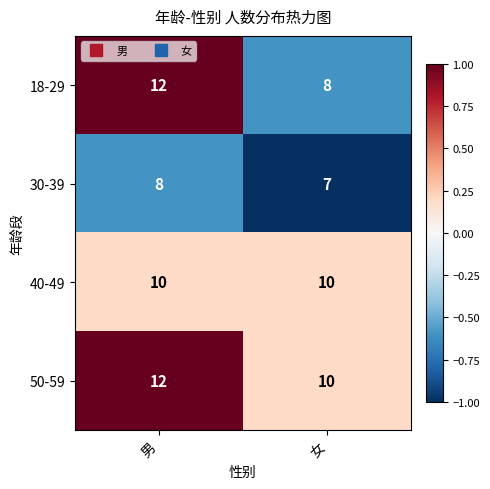

Which series has the widest spread of values?

18-29